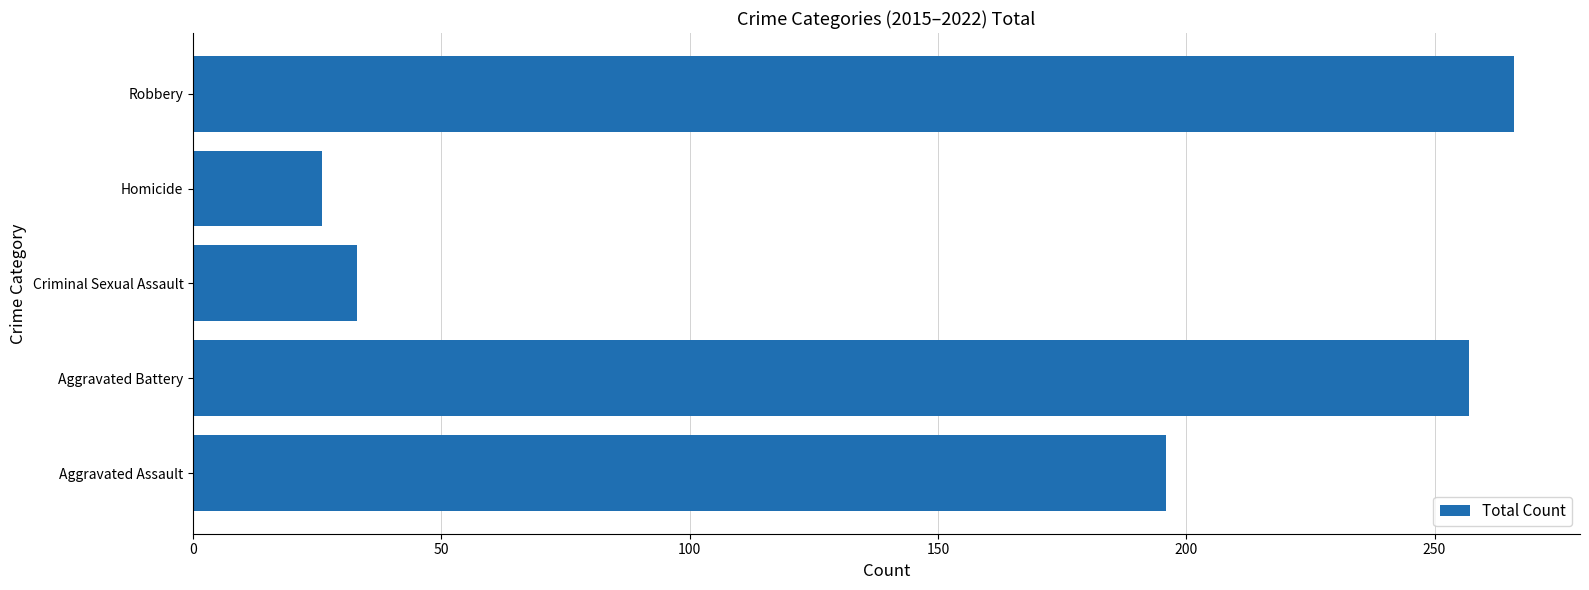

What is the sum of the values at Robbery and Homicide?

292